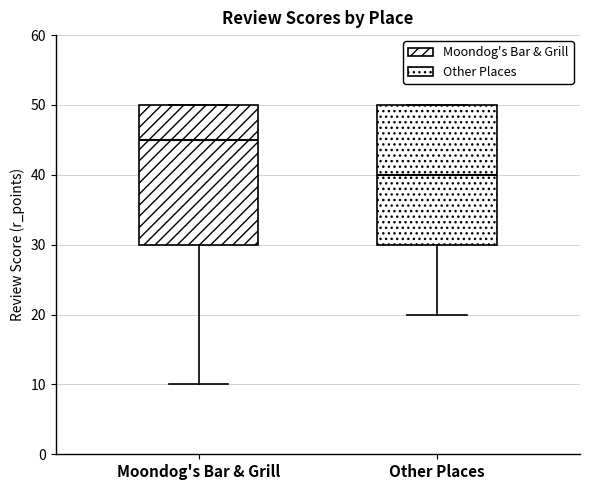

Reading left to right, transcribe this box plot: for each box, give where its median line is, the range the box spans, and where its two whiskers end, as read against the y-axis. The values are not printed on the chart, so give them approximately, as read against the axis.

Moondog's Bar & Grill: median 45, box 30 to 50, whiskers 10 to 50
Other Places: median 40, box 30 to 50, whiskers 20 to 50